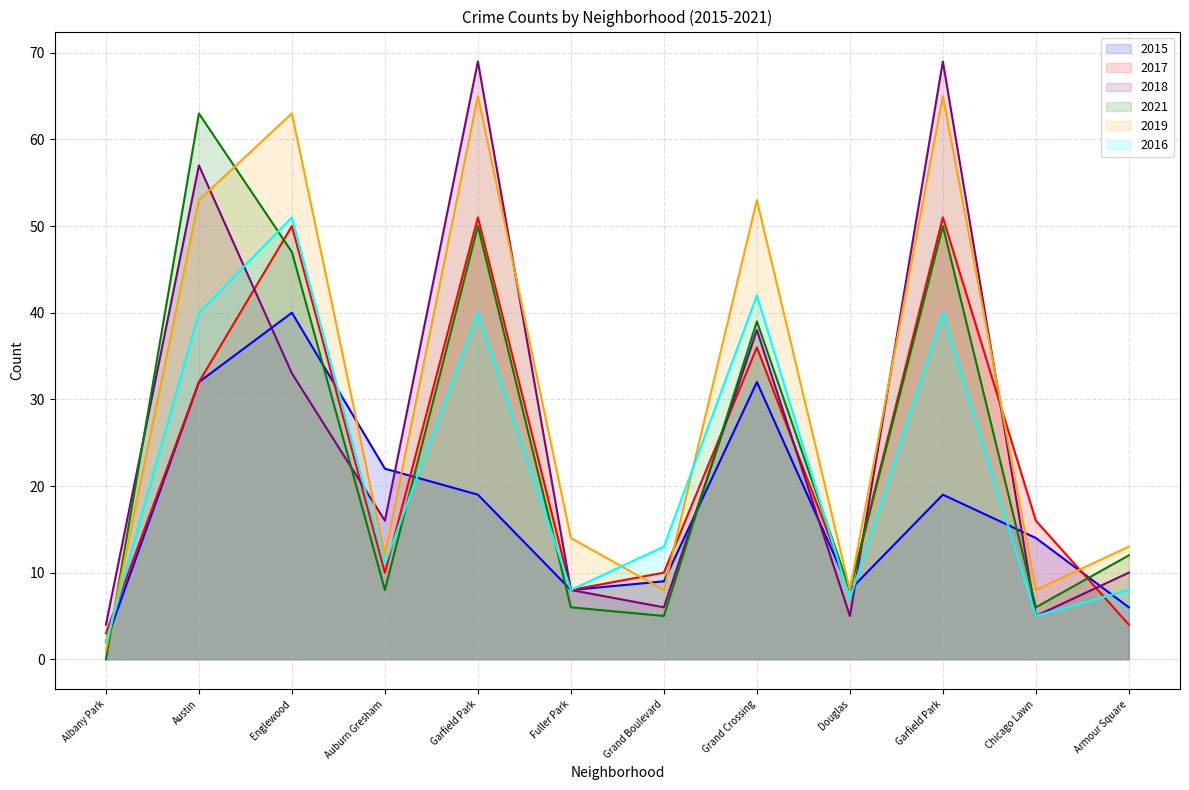

Where does the 2016 series first go above 13?

Austin